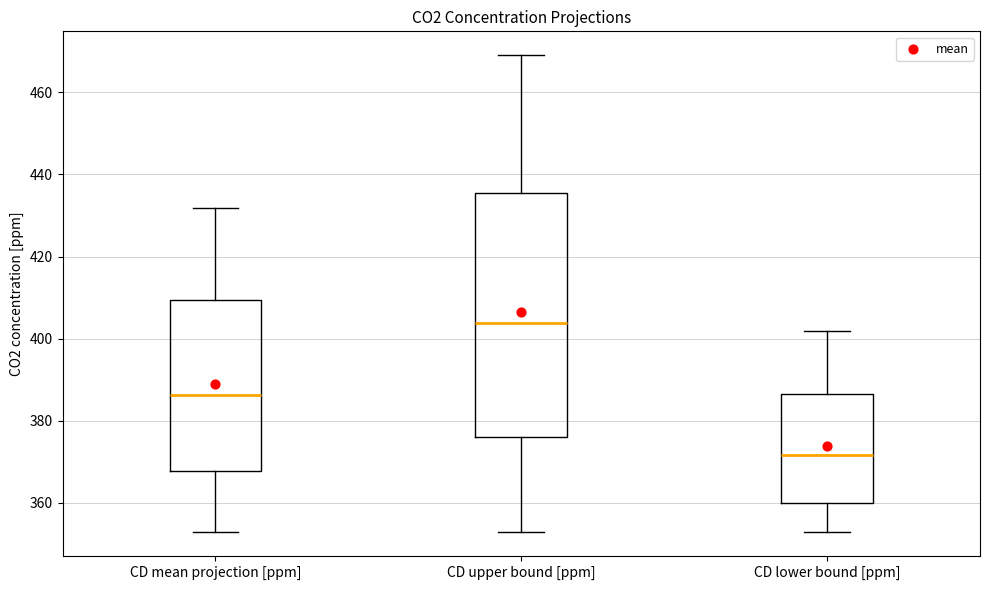

Which box is the tallest, from its lower edge to its upper edge?

CD upper bound [ppm]